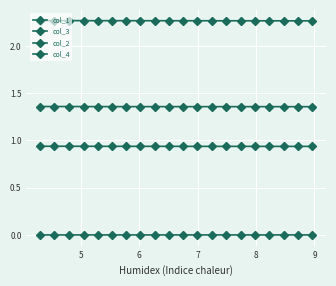

Reading left to right, what are all the values shown in this chart?

col_1: 1.4	1.4	1.4	1.4	1.4	1.4	1.4	1.4	1.4	1.4	1.4	1.4	1.4	1.4	1.4	1.4	1.4	1.4	1.4	1.4
col_3: 2.3	2.3	2.3	2.3	2.3	2.3	2.3	2.3	2.3	2.3	2.3	2.3	2.3	2.3	2.3	2.3	2.3	2.3	2.3	2.3
col_2: 0.9	0.9	0.9	0.9	0.9	0.9	0.9	0.9	0.9	0.9	0.9	0.9	0.9	0.9	0.9	0.9	0.9	0.9	0.9	0.9
col_4: 0.0	0.0	0.0	0.0	0.0	0.0	0.0	0.0	0.0	0.0	0.0	0.0	0.0	0.0	0.0	0.0	0.0	0.0	0.0	0.0